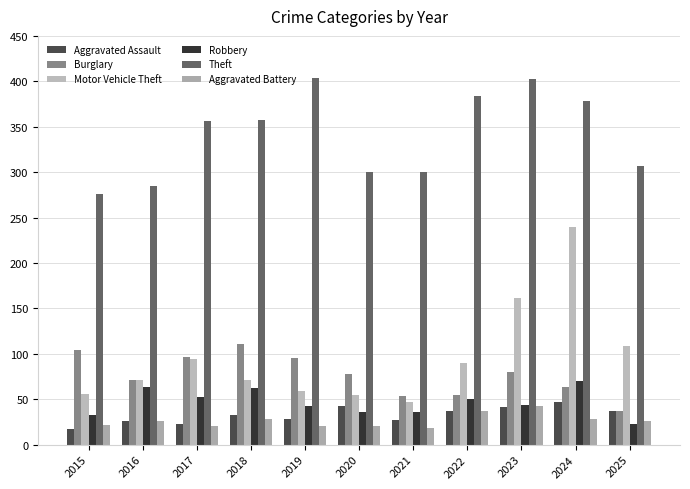

What is the average value of the Burglary series?

77